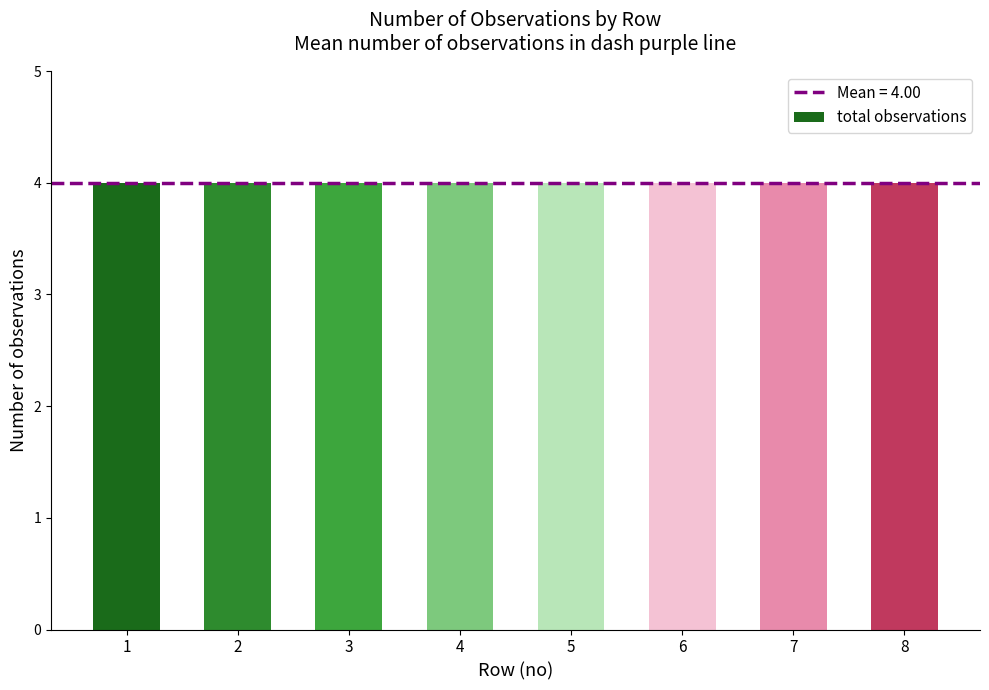

What is the sum of all no values?

36